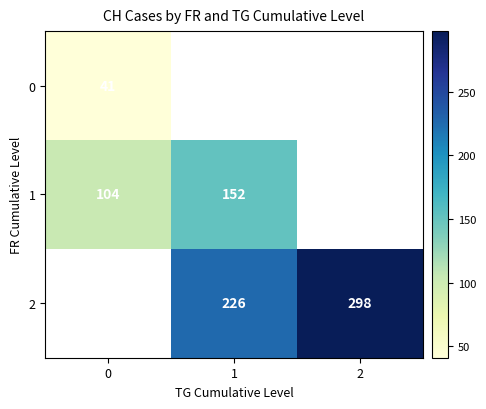

How many categories are shown in the chart?

3